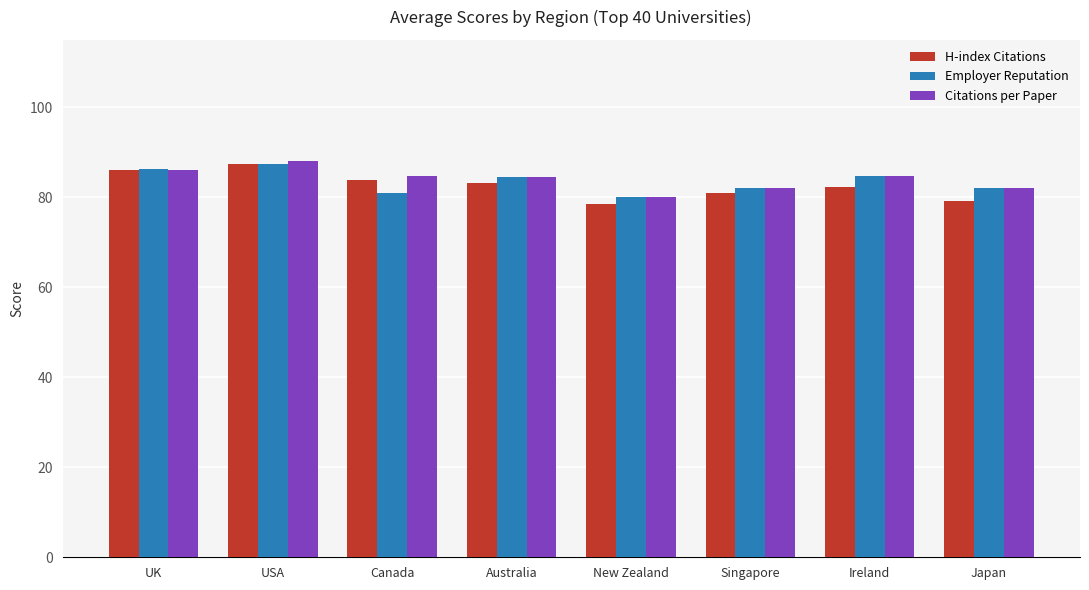

True or false: Employer Reputation has a value of 82.0 at Singapore.

True